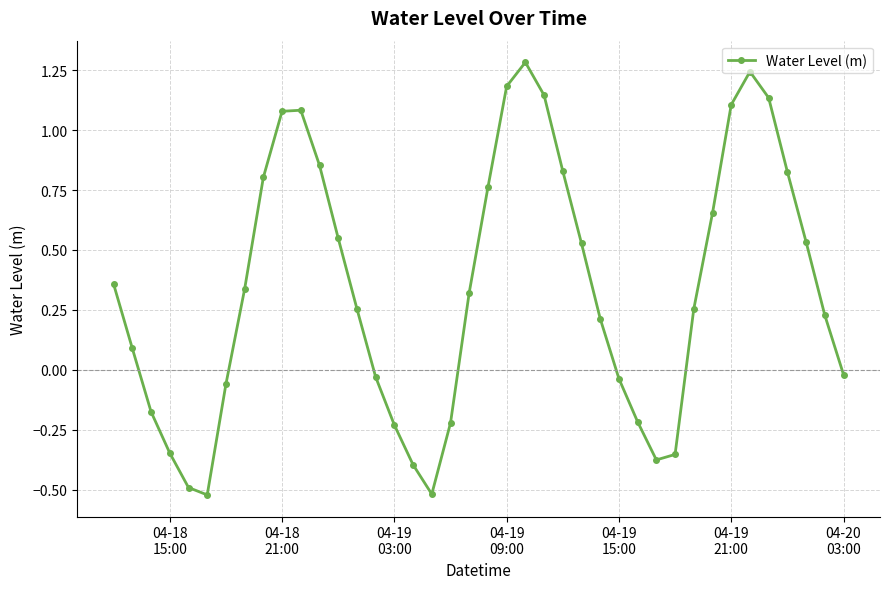

What is the difference between the maximum and minimum values?

1.8